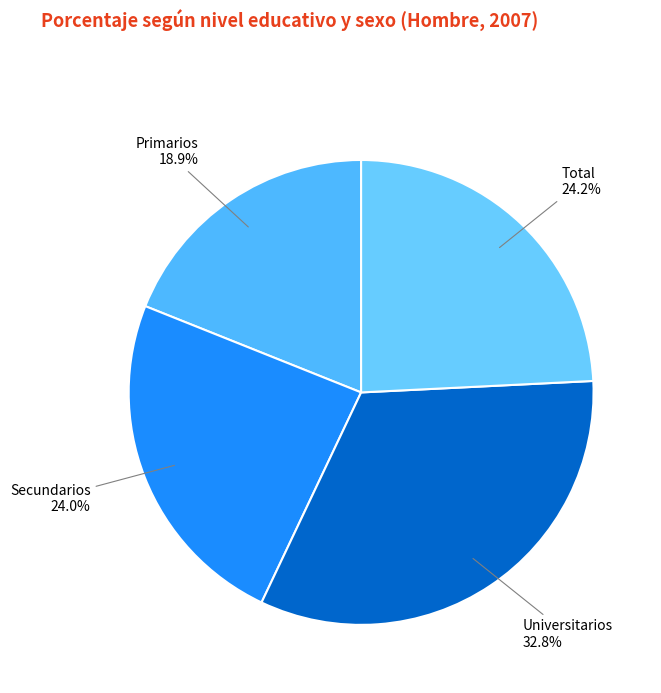

Which category has the biggest portion of the pie?

Universitarios